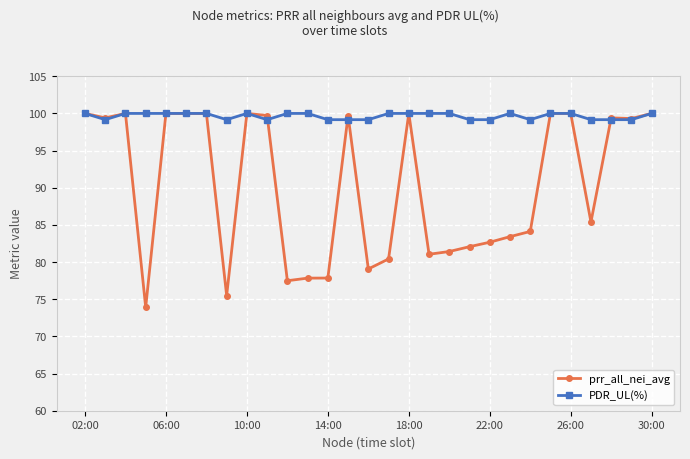

True or false: prr_all_nei_avg has more than 0 interior local peaks.

True